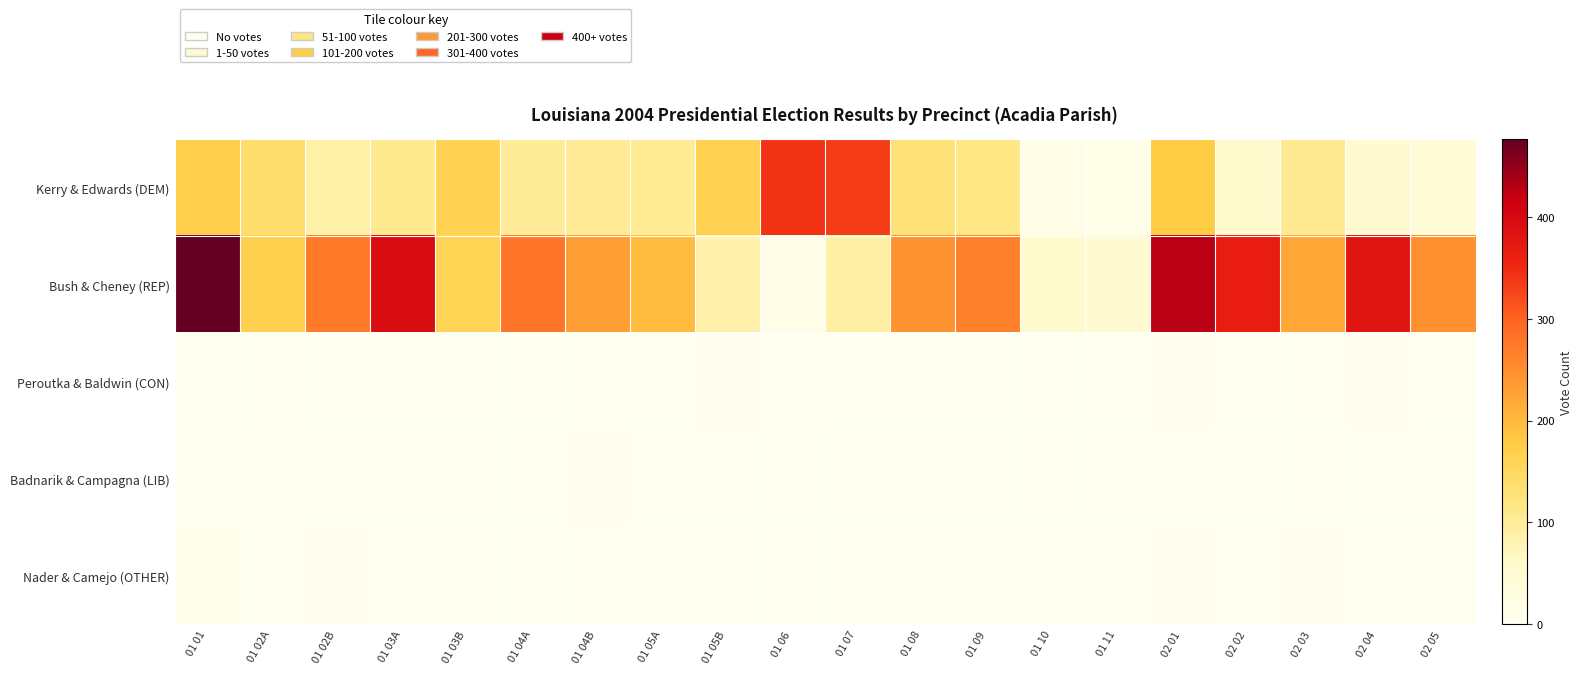

At which category is the sum across all series the highest?

01 01